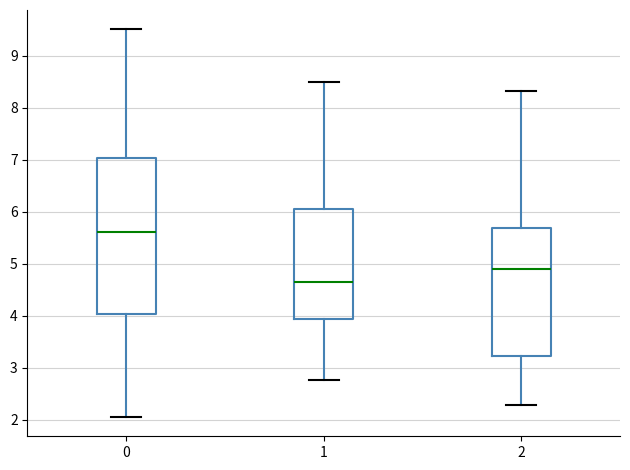

Where does the upper whisker of the box at x = 1 end on the y-axis? The values are not printed on the chart, so give them approximately, as read against the axis.

8.5